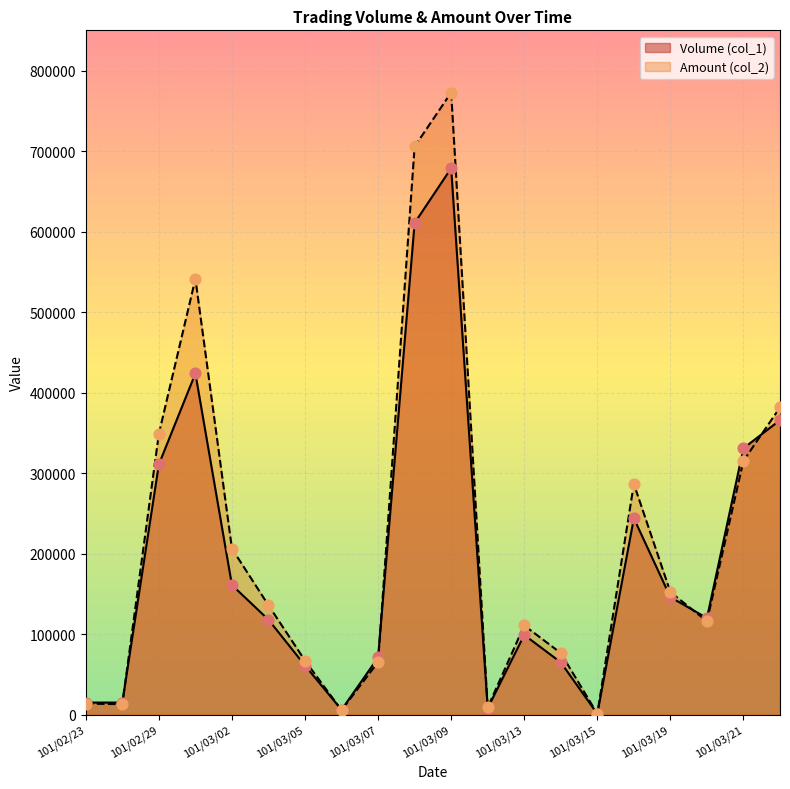

Which series contains the highest Y value?

Amount (col_2)